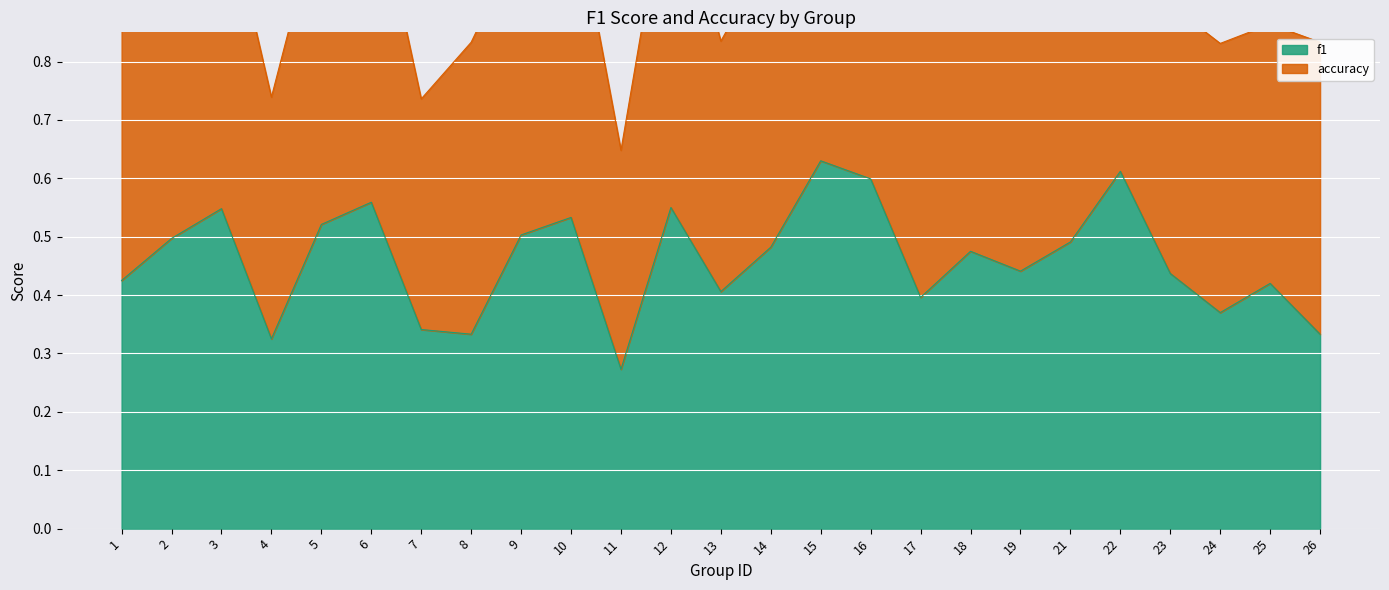

At which label does f1 reach its minimum?

11